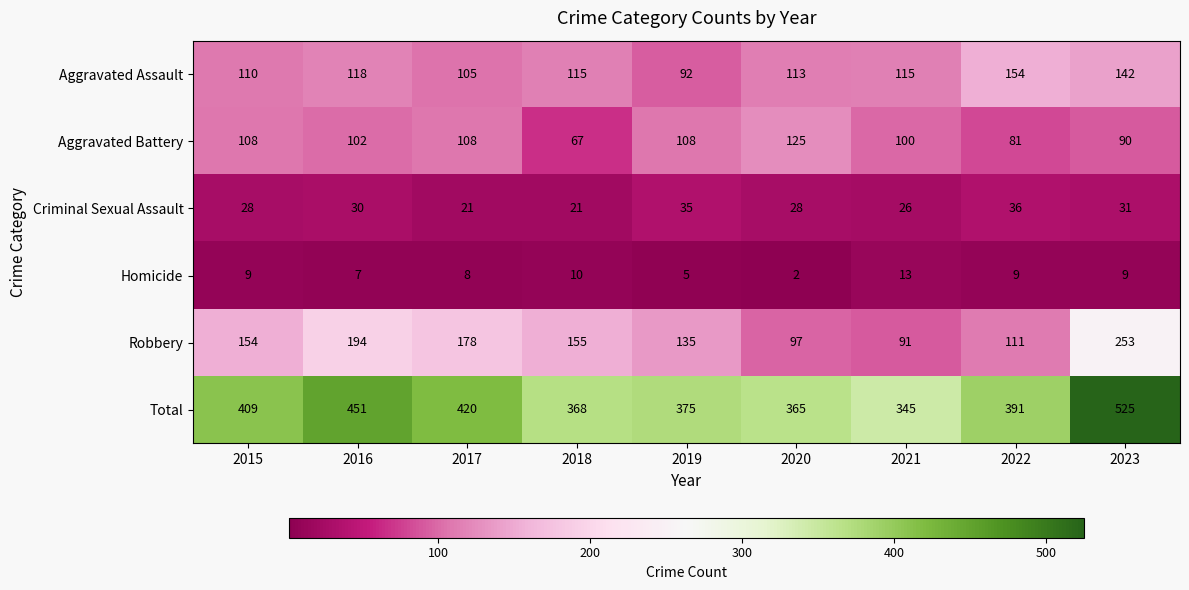

List the series in order of their peak value, lowest first.

Homicide, Criminal Sexual Assault, Aggravated Battery, Aggravated Assault, Robbery, Total